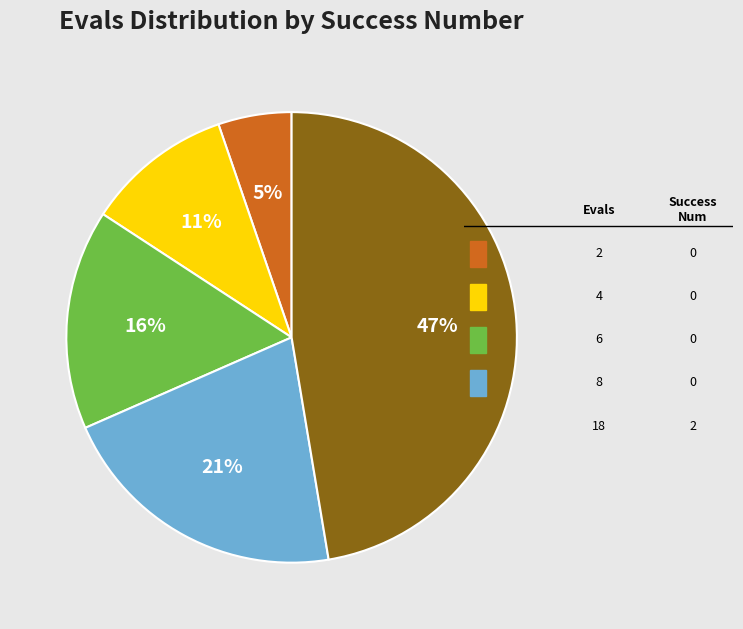

Is there any slice that represents more than half of the pie?

No